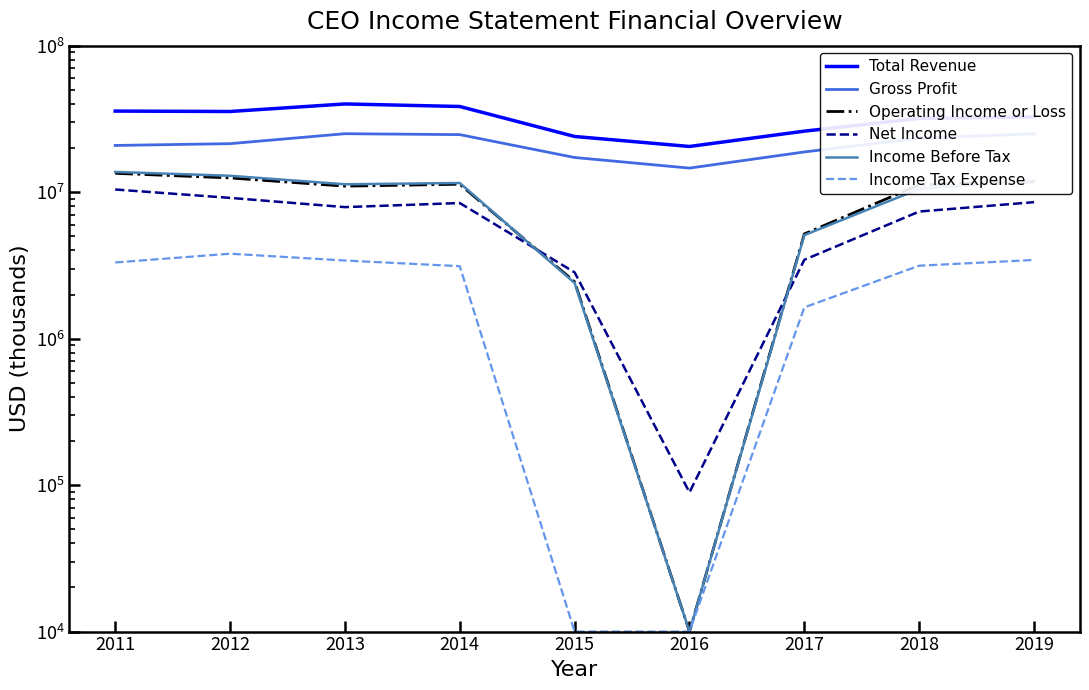

Reading right to left, transcribe all the data shown in this chart.

Total Revenue: 32638500	31870400	26087100	20502700	23994300	38437800	40008500	35529500	35758500
Gross Profit: 24987100	23396600	18812000	14592400	17238300	24698700	25057900	21429700	20835400
Operating Income or Loss: 11783900	11220200	5185500	10000	2443100	11324900	10987300	12503000	13447000
Net Income: 8543900	7372400	3453800	89200	2833600	8425500	7902300	9138400	10426500
Income Before Tax: 11987400	10519000	5088500	10000	2397500	11548500	11315900	12937900	13737600
Income Tax Expense: 3443600	3146600	1634700	10000	10000	3123100	3413600	3799500	3311000